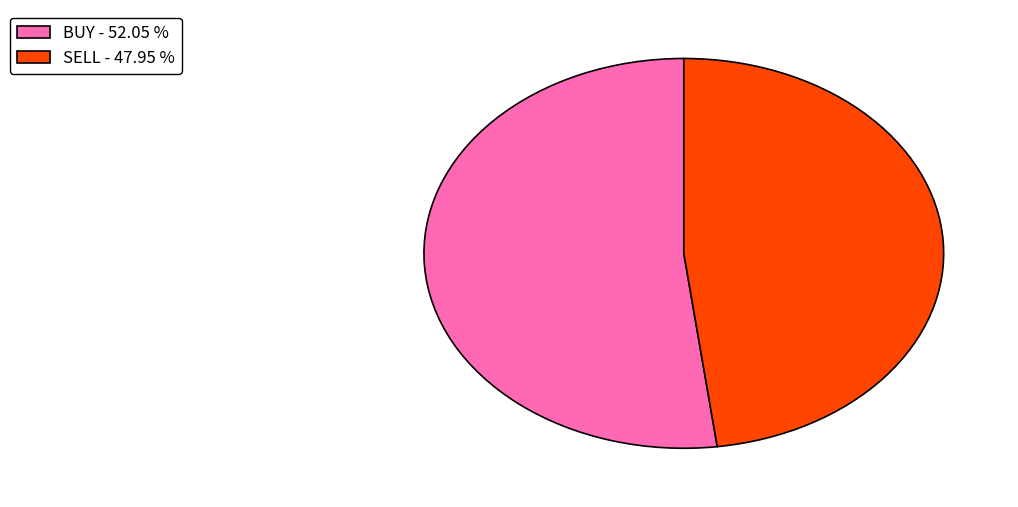

Approximately how many times larger is the value at BUY - 52.05 % compared to SELL - 47.95 %?

1.1